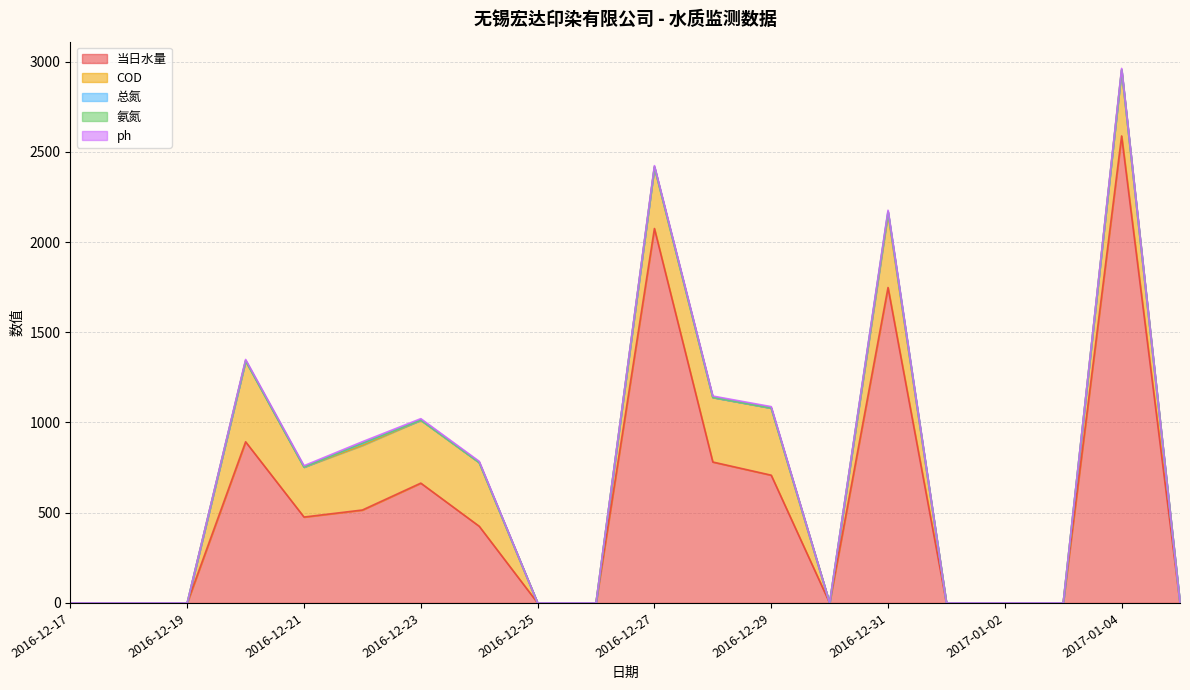

Where is the first local maximum for 氨氮?

2016-12-22